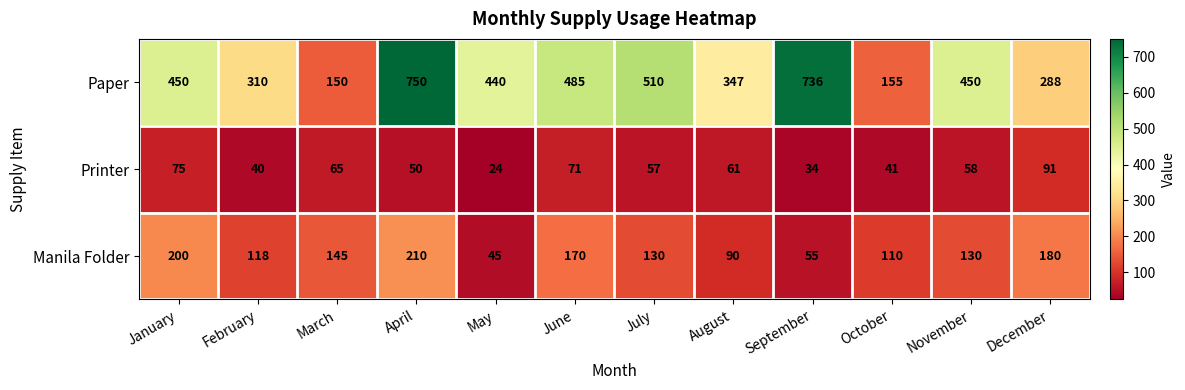

What is the greatest value displayed?

750